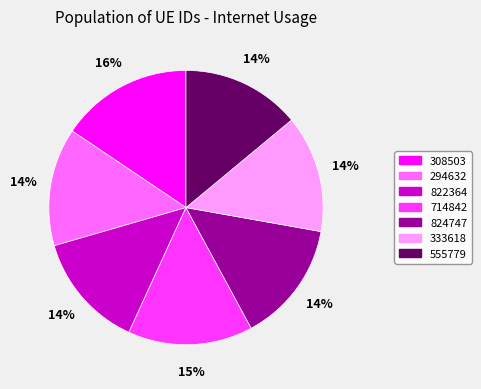

How many segments does this pie chart have?

7